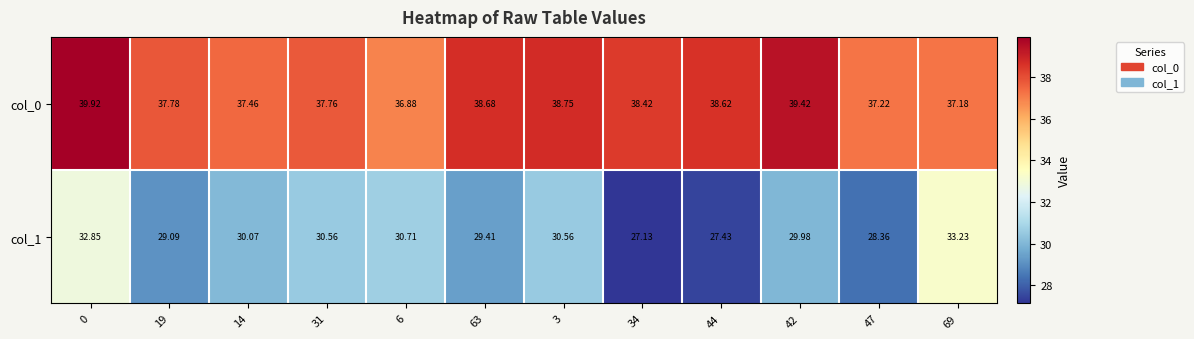

What is the difference between the highest and lowest values at 42?

9.4